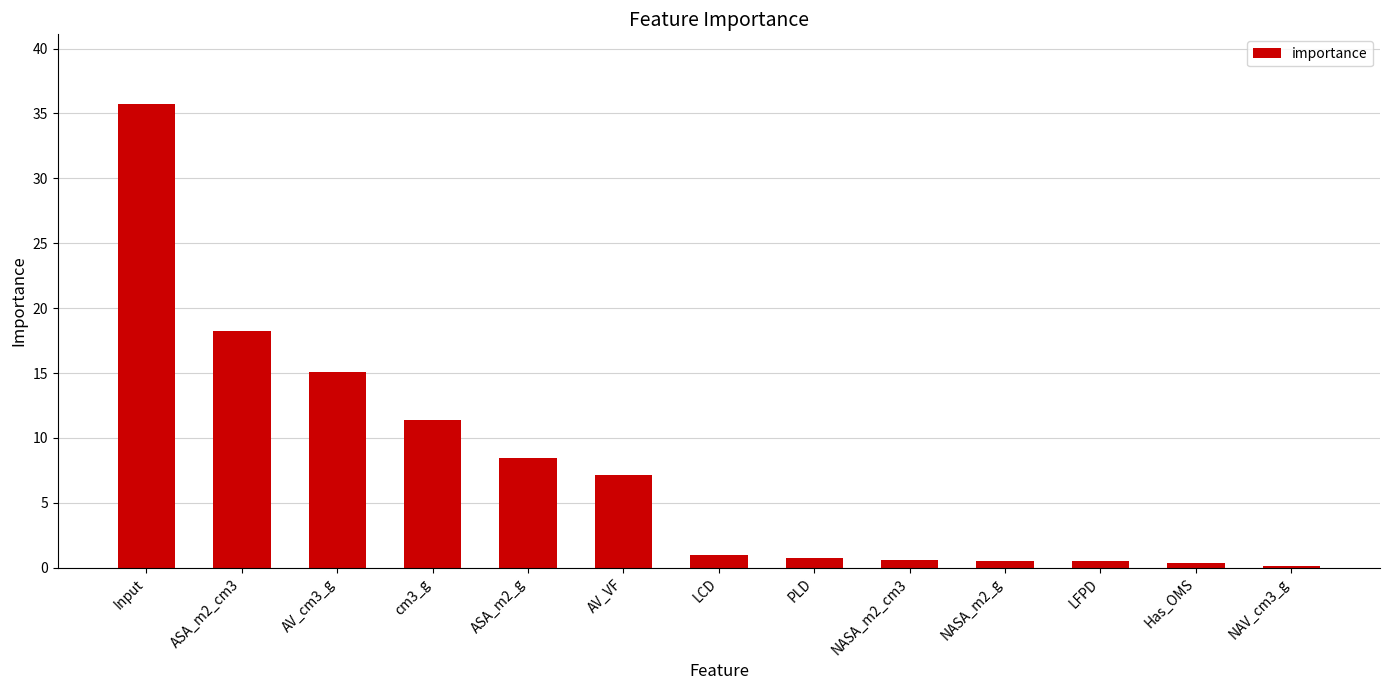

Count the number of data series in this chart.

1